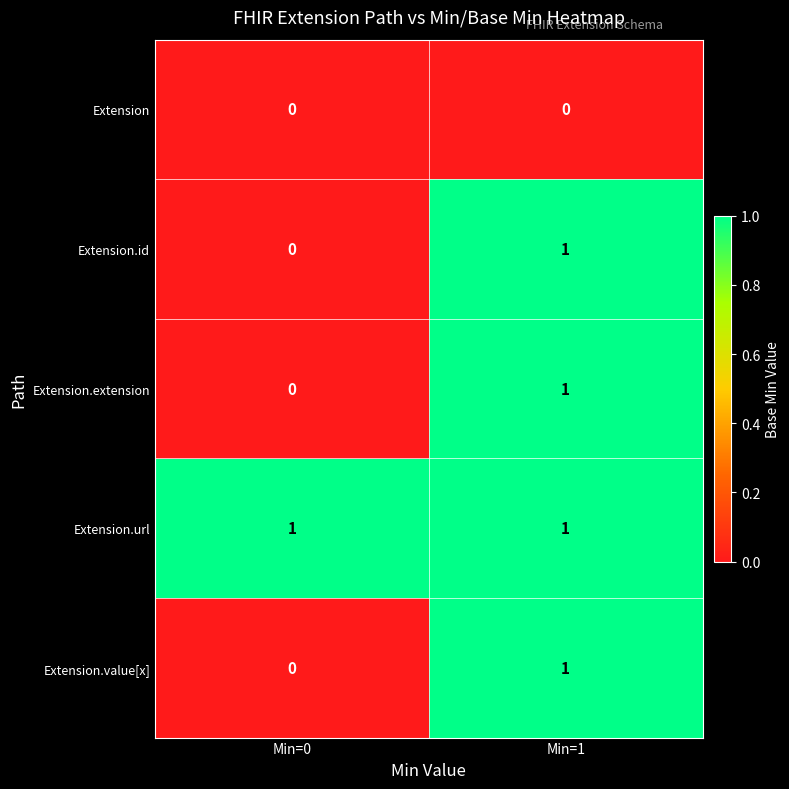

The value of Extension.id at Min=0 is 0. True or false?

True